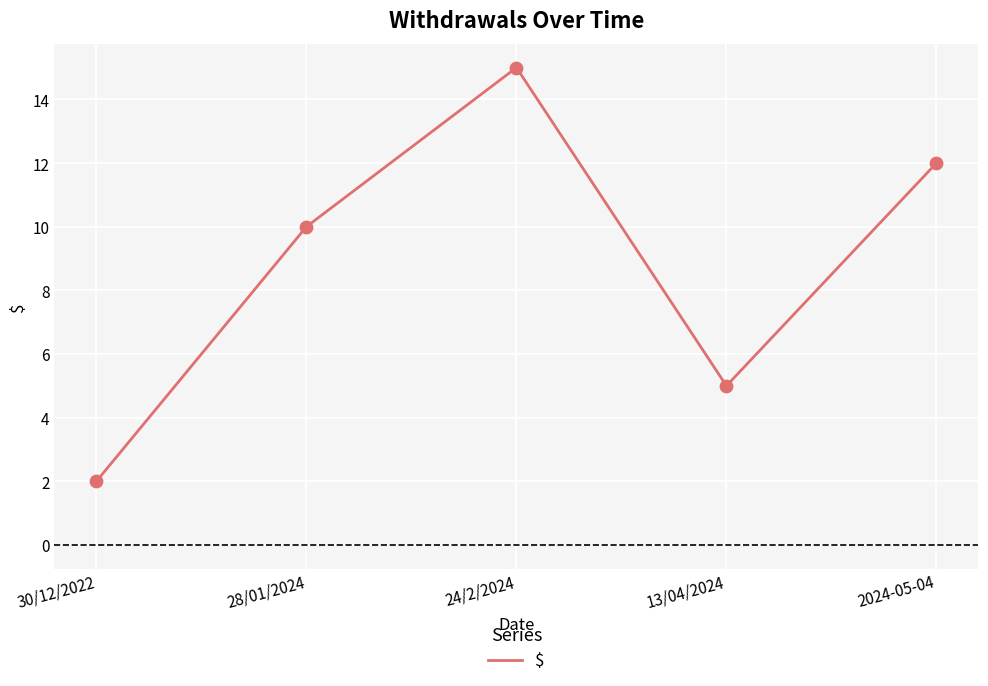

What is the ratio of the value at 24/2/2024 to the value at 28/01/2024?

1.5